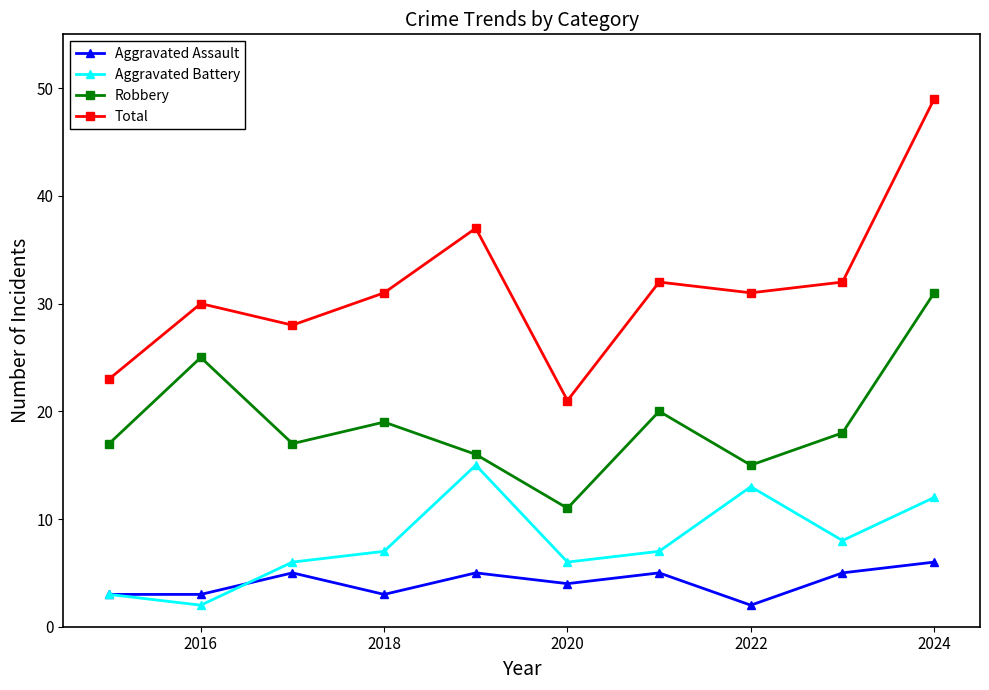

Reading left to right, transcribe all the data shown in this chart.

Aggravated Assault: 3	3	5	3	5	4	5	2	5	6
Aggravated Battery: 3	2	6	7	15	6	7	13	8	12
Robbery: 17	25	17	19	16	11	20	15	18	31
Total: 23	30	28	31	37	21	32	31	32	49